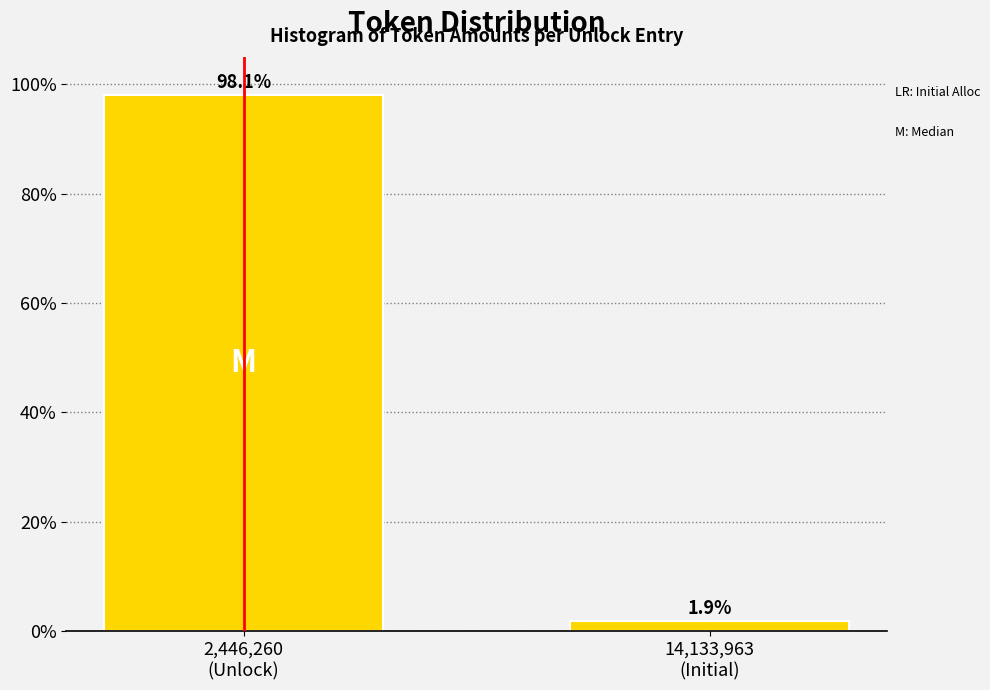

Reading right to left, list all the values displayed in this chart.

1.9	98.1